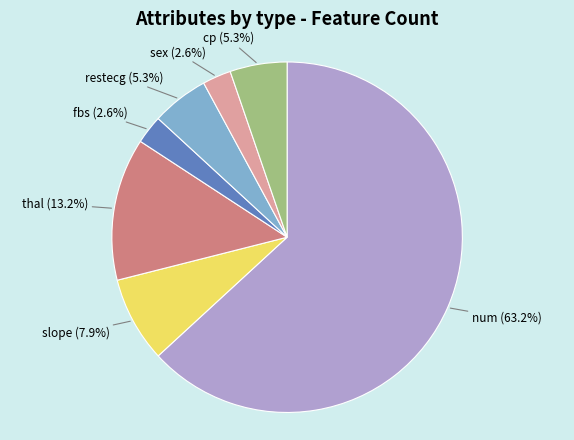

What percentage is the thal slice, to the nearest percent?

13%